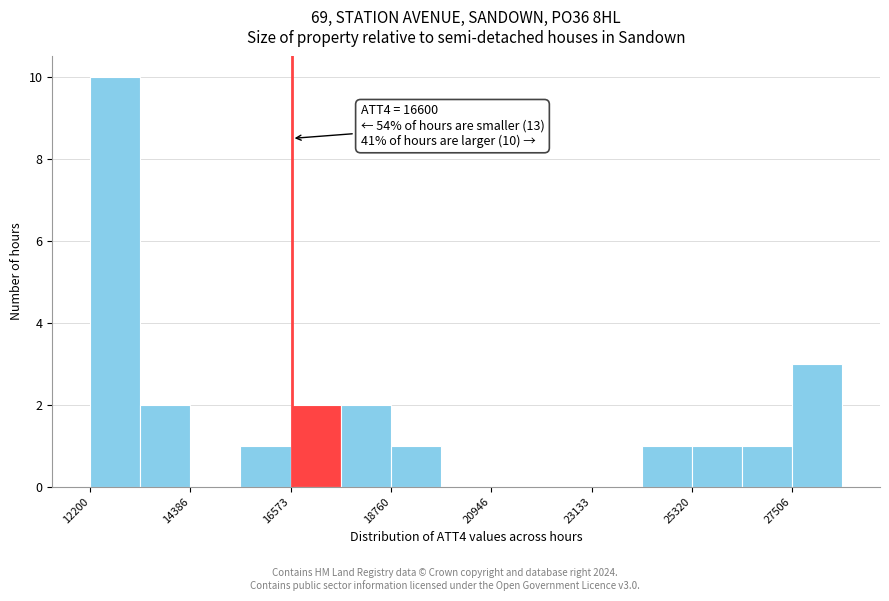

Around what value on the x-axis is the tallest bar? Give the approximate position of its centre, as read against the axis.

12500